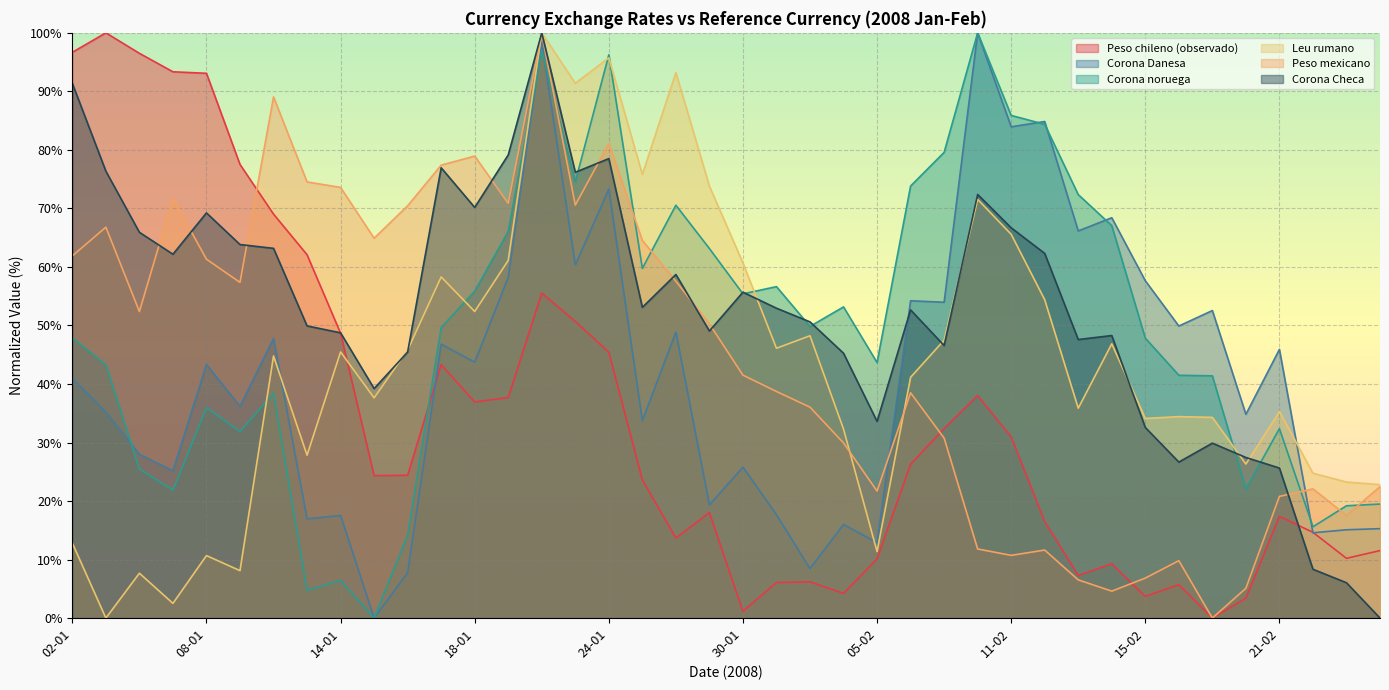

Between which two adjacent categories do Corona Checa and Corona Danesa first intersect?

05-02 and 06-02